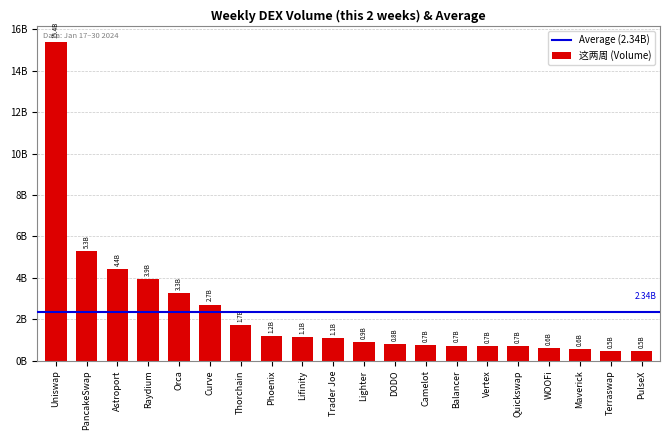

What position from the left is Raydium?

4